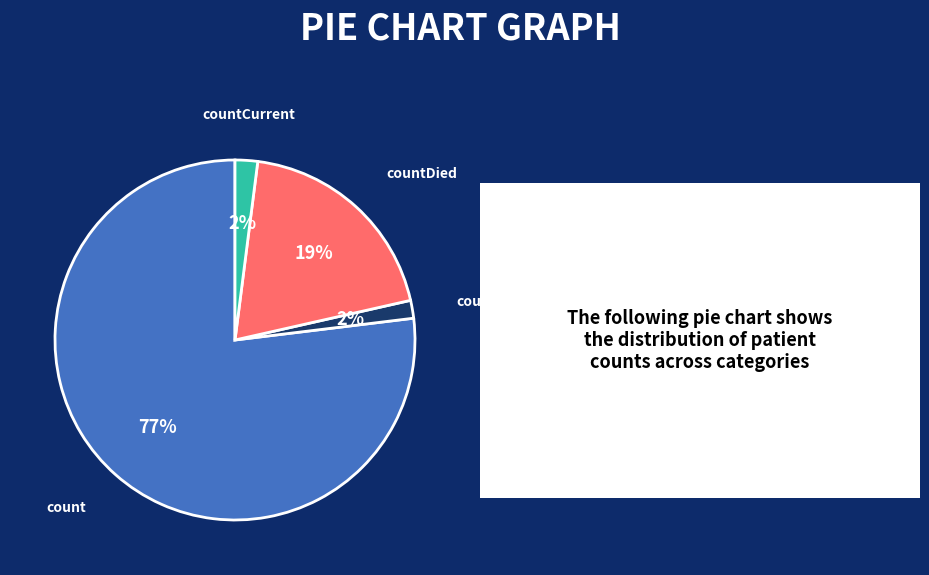

Which slice represents more than half of the pie?

count